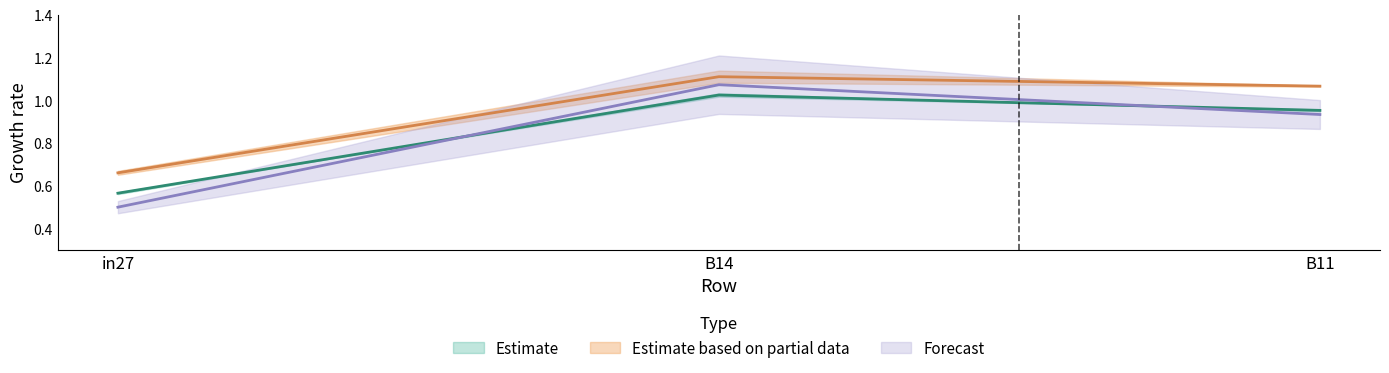

At which label is job871_scenario0_2061 closest to 0?

in27